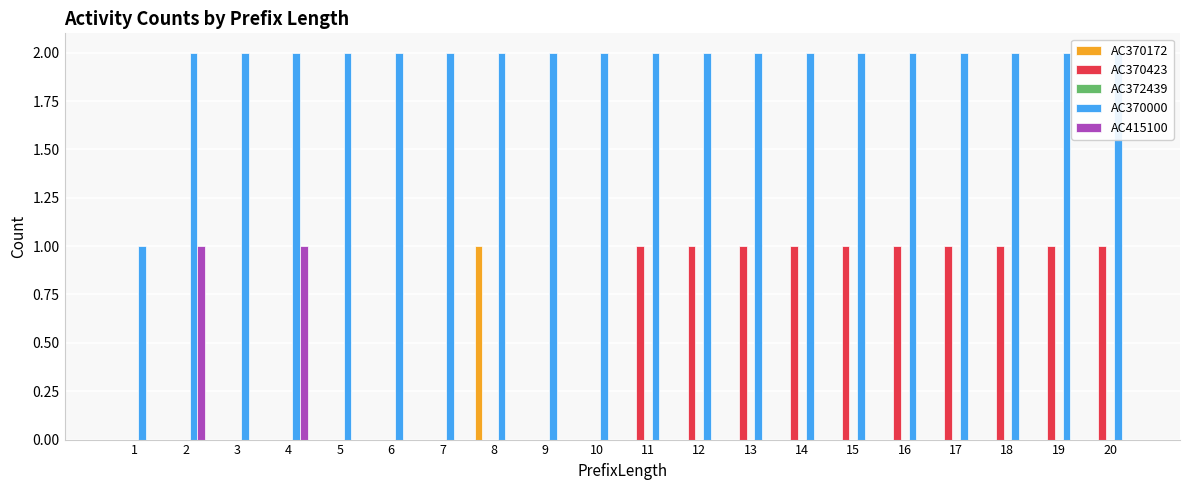

What is the spread (max minus min) of values at 15?

2